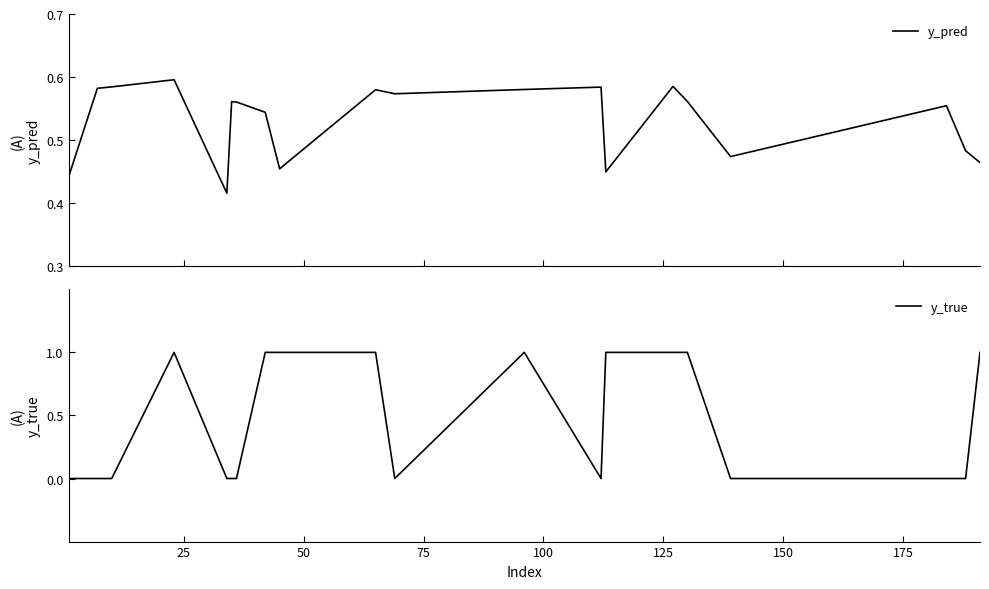

Rank the series at 150 from lowest to highest value.

y_true, y_pred